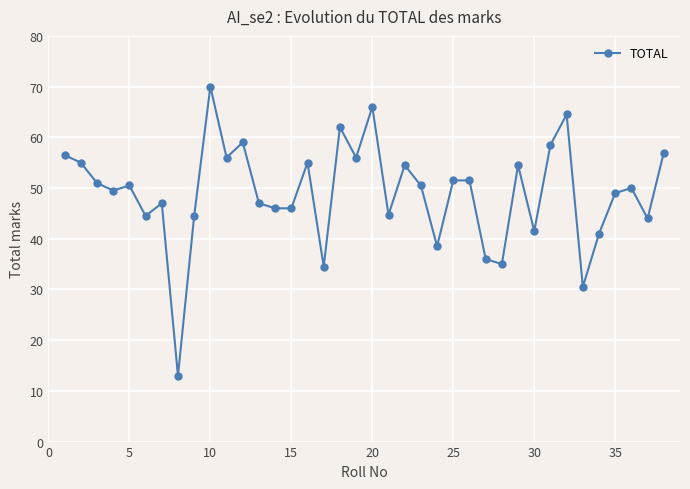

What is the maximum value shown in the chart?

70.0